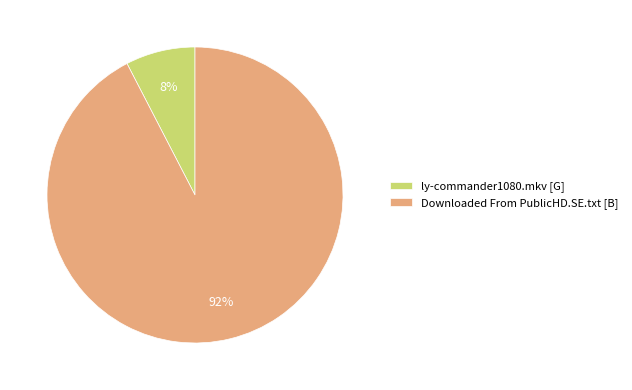

Between Downloaded From PublicHD.SE.txt [B] and ly-commander1080.mkv [G], which is larger?

Downloaded From PublicHD.SE.txt [B]